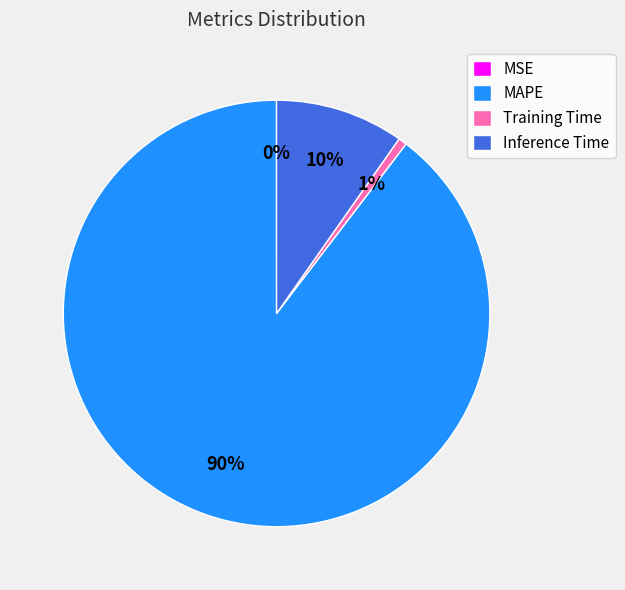

Which has a higher value, Training Time or MAPE?

MAPE